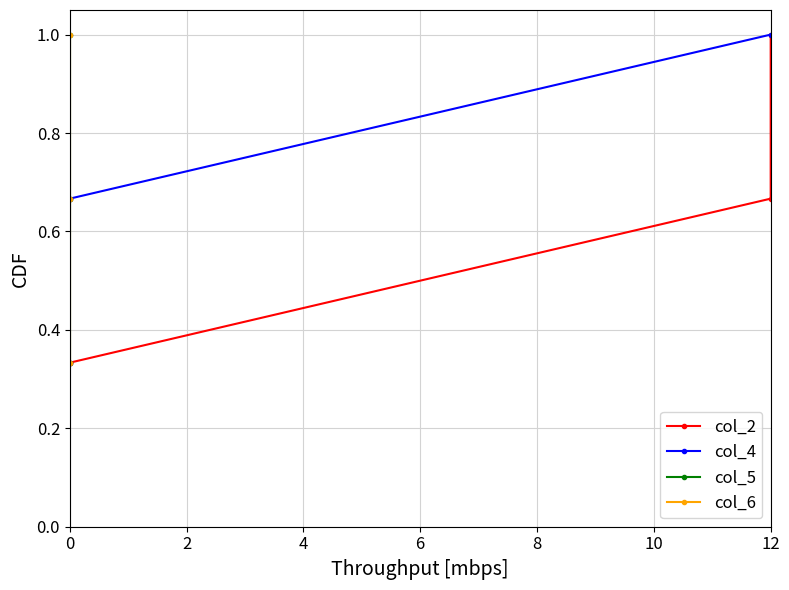

Which series has the largest range (max minus min)?

col_2